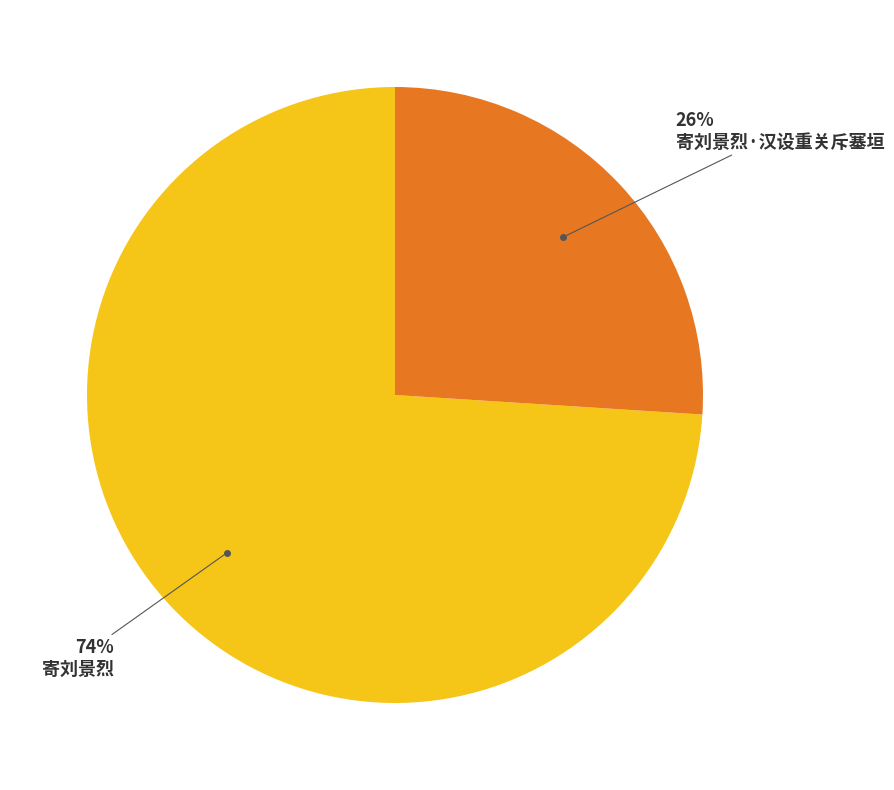

To the nearest percent, what is the average slice percentage?

50%